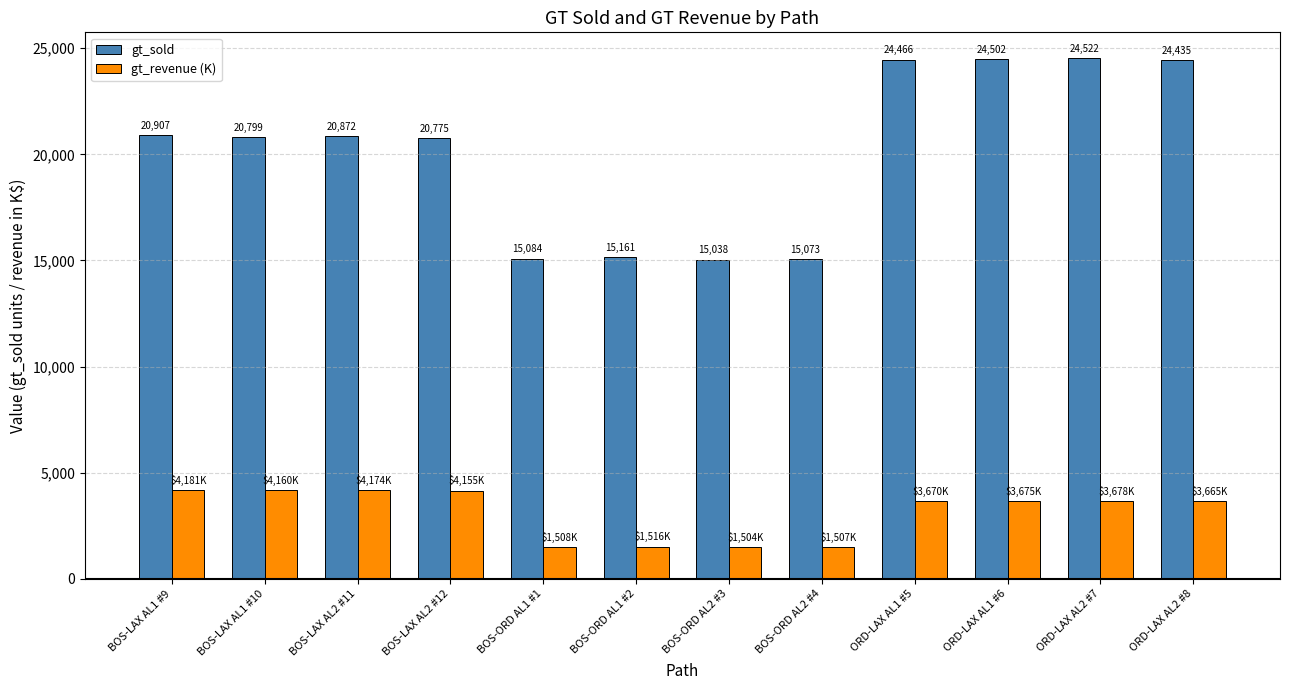

Rank the categories by gt_revenue (K) value from lowest to highest.

BOS-ORD AL2 #3, BOS-ORD AL2 #4, BOS-ORD AL1 #1, BOS-ORD AL1 #2, ORD-LAX AL2 #8, ORD-LAX AL1 #5, ORD-LAX AL1 #6, ORD-LAX AL2 #7, BOS-LAX AL2 #12, BOS-LAX AL1 #10, BOS-LAX AL2 #11, BOS-LAX AL1 #9